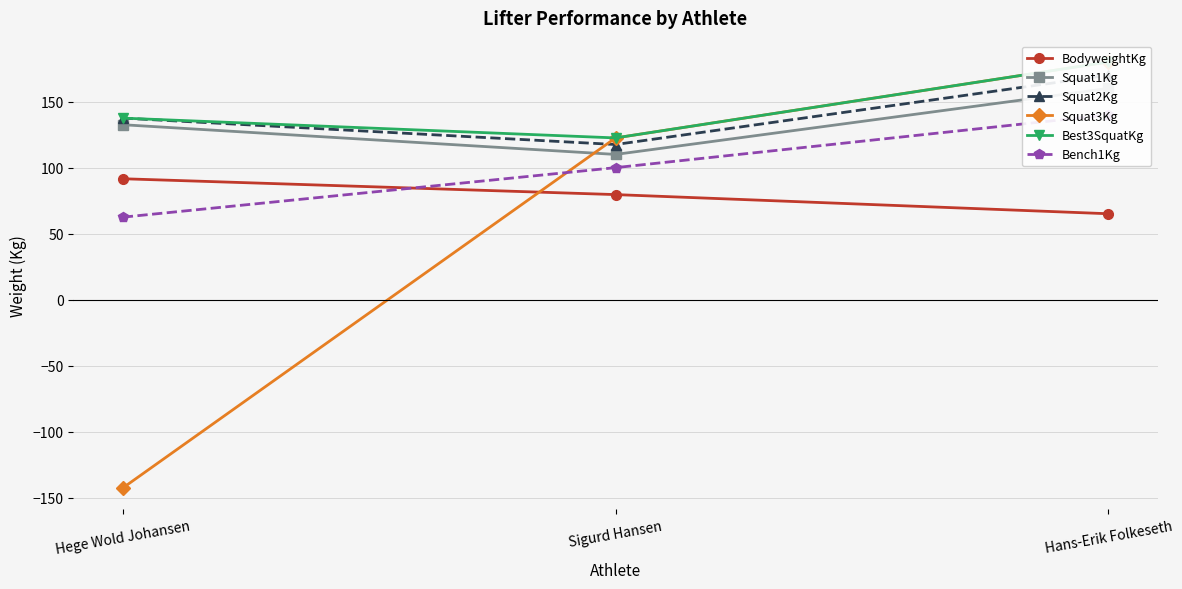

How many data points in Squat1Kg are above 132?

2